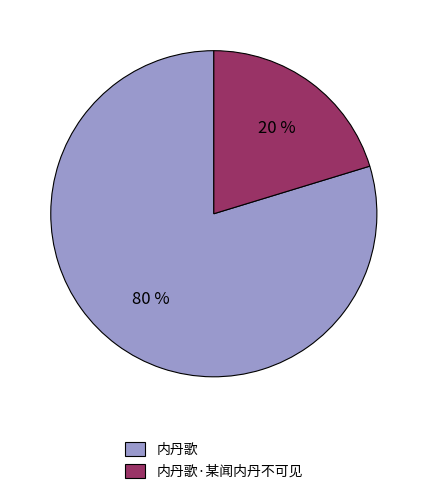

Which slice represents more than half of the pie?

内丹歌